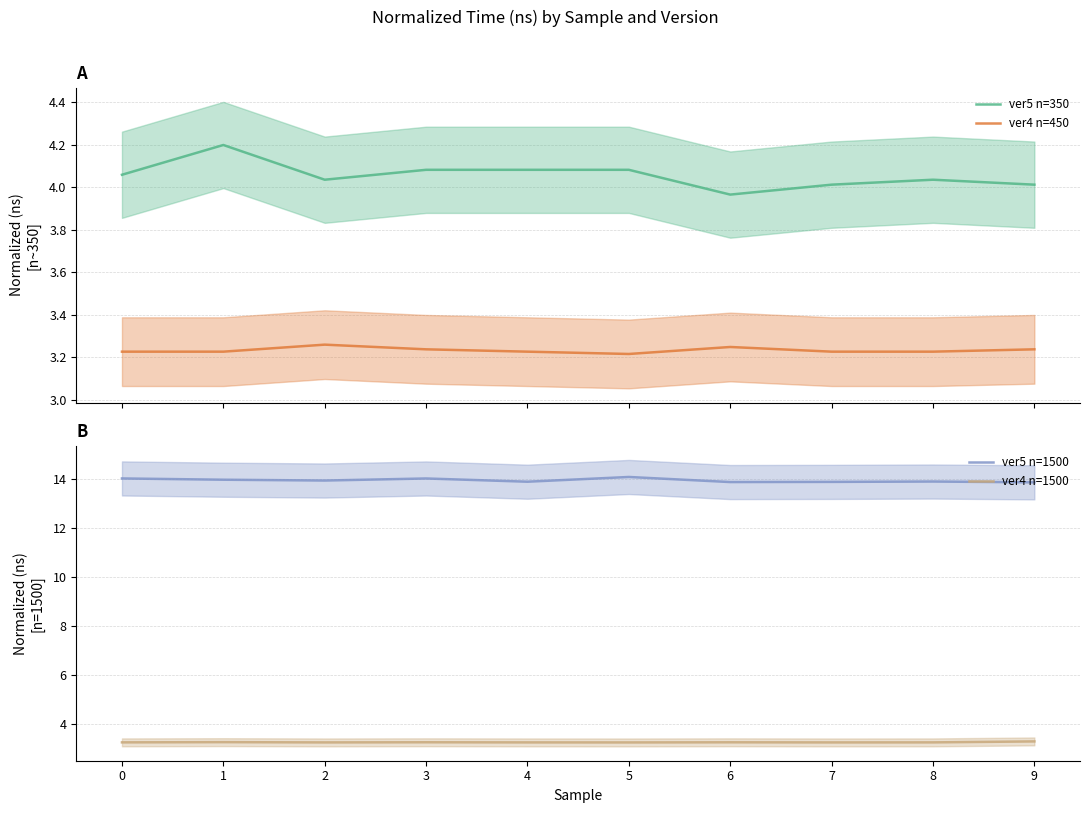

Reading left to right, transcribe all the data shown in this chart.

ver5 n=350: 0=4.1	1=4.2	2=4.0	3=4.1	4=4.1	5=4.1	6=4.0	7=4.0	8=4.0	9=4.0
ver4 n=450: 0=3.2	1=3.2	2=3.3	3=3.2	4=3.2	5=3.2	6=3.2	7=3.2	8=3.2	9=3.2
ver5 n=1500: 0=14.0	1=14.0	2=13.9	3=14.0	4=13.9	5=14.1	6=13.9	7=13.9	8=13.9	9=13.9
ver4 n=1500: 0=3.2	1=3.2	2=3.2	3=3.2	4=3.2	5=3.2	6=3.2	7=3.2	8=3.2	9=3.3